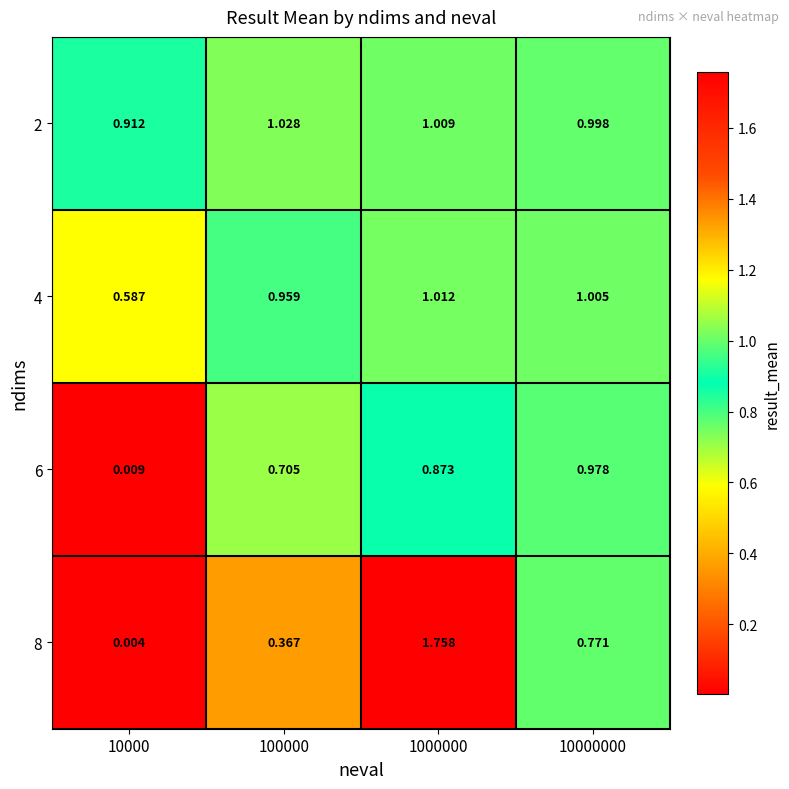

Is the value of 2 at 10000000 greater than the value of 6 at 100000?

Yes